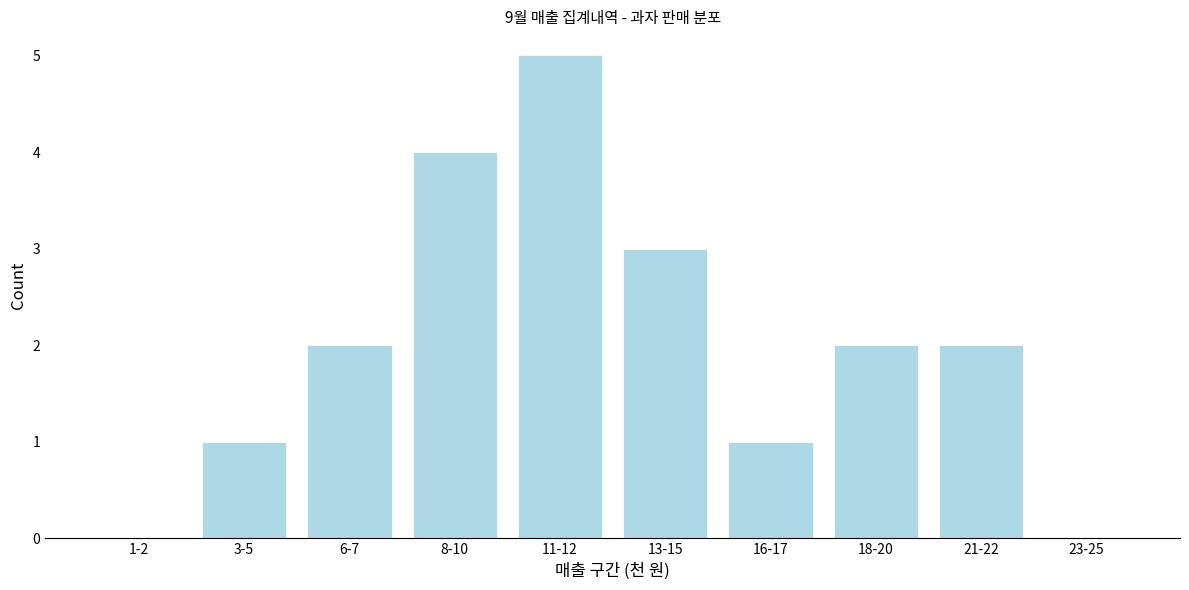

Reading left to right, extract all data points from this chart.

1-2=0	3-5=1	6-7=2	8-10=4	11-12=5	13-15=3	16-17=1	18-20=2	21-22=2	23-25=0